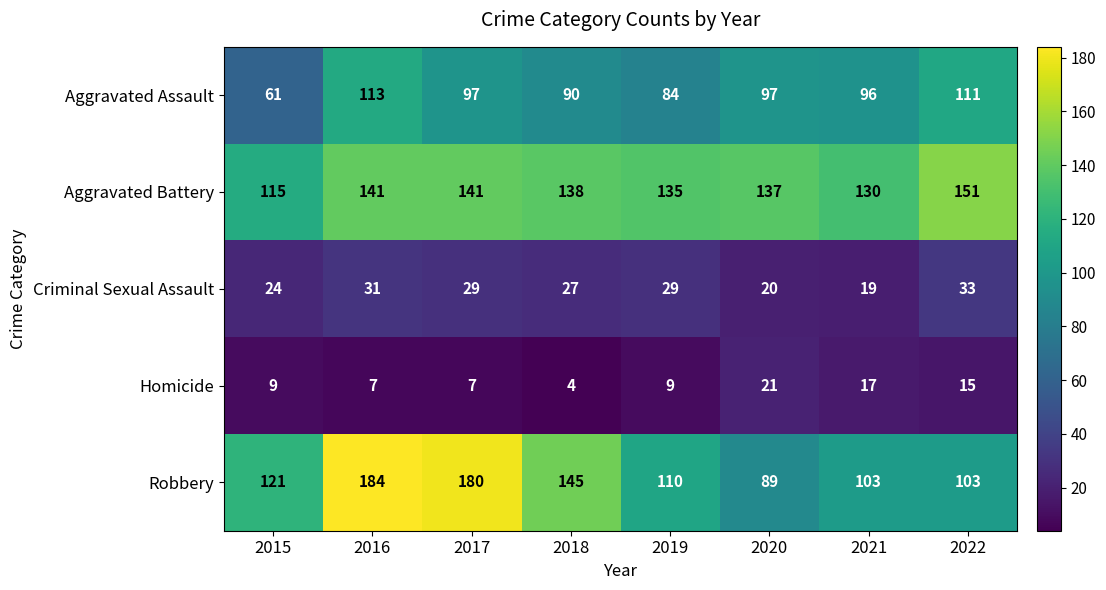

Read the Aggravated Assault value at 2016.

113